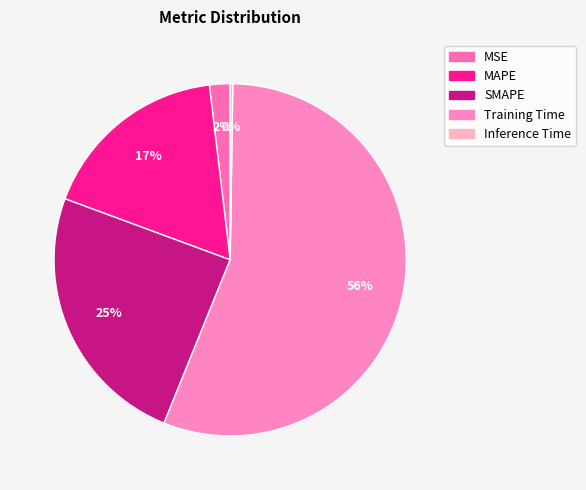

Which slice is the largest?

Training Time